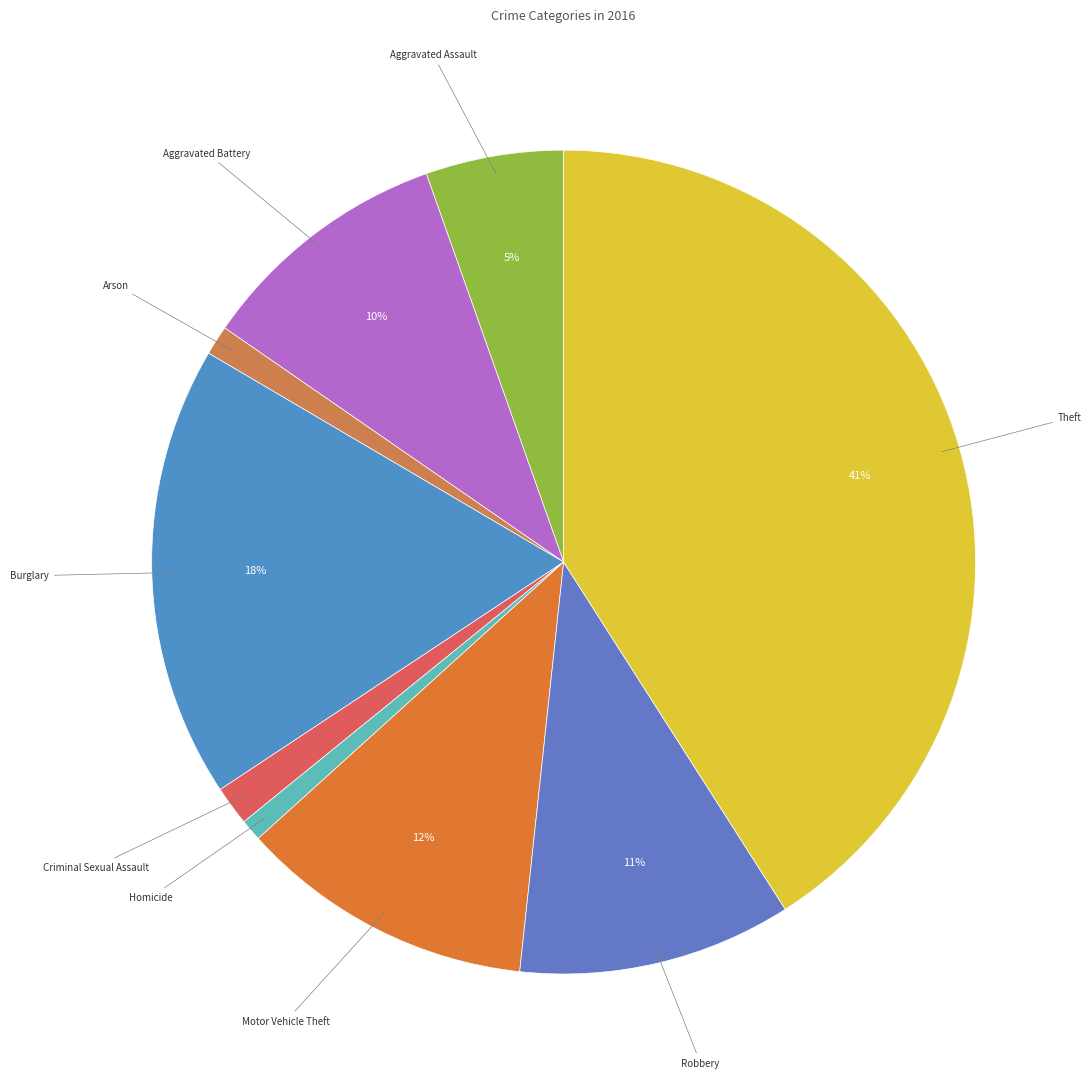

Which slice is the largest?

Theft